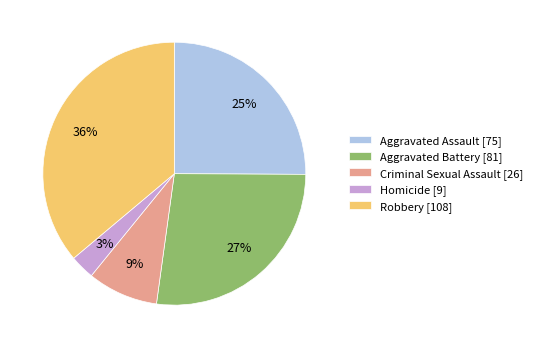

How many slices are in this pie chart?

5